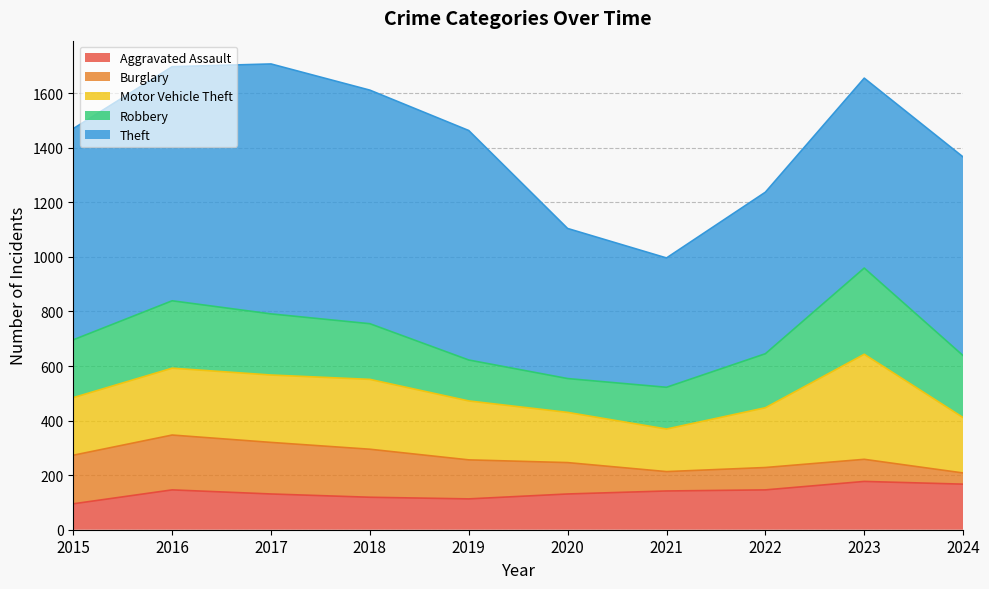

At which category is the sum across all series the highest?

2017